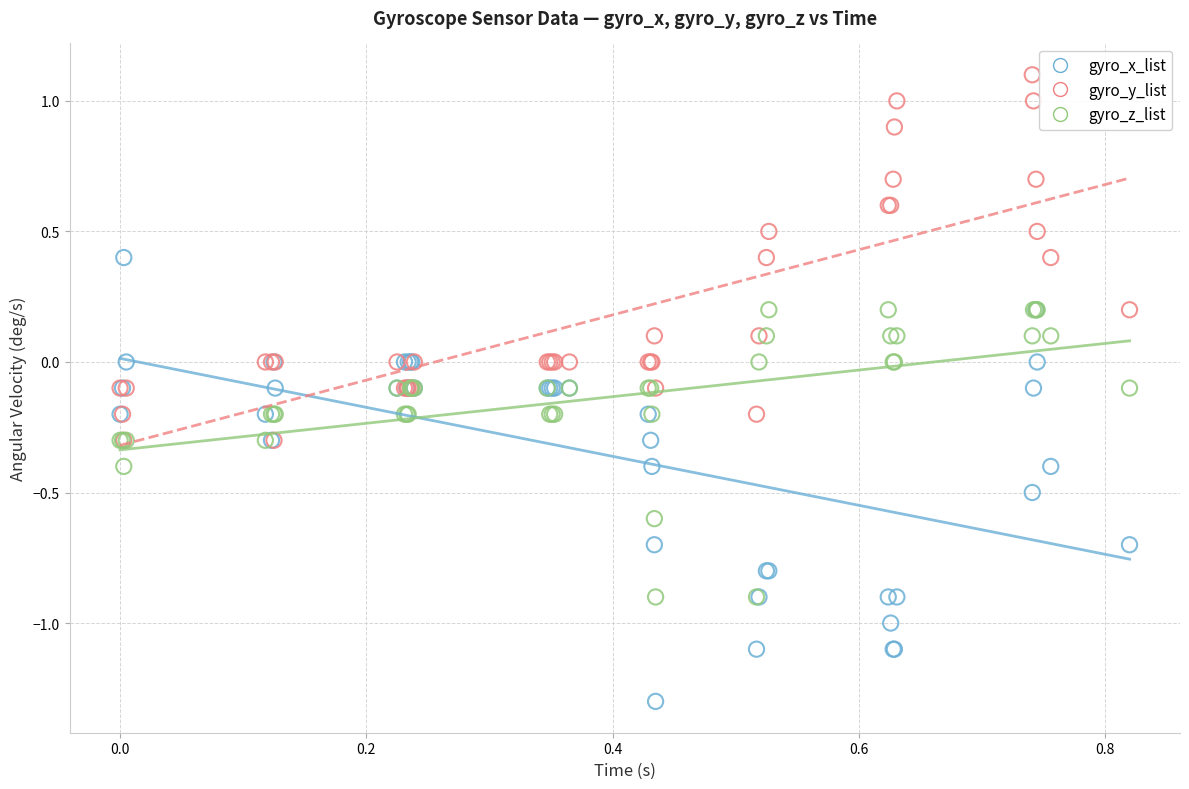

Which series reaches the minimum Y coordinate?

gyro_x_list